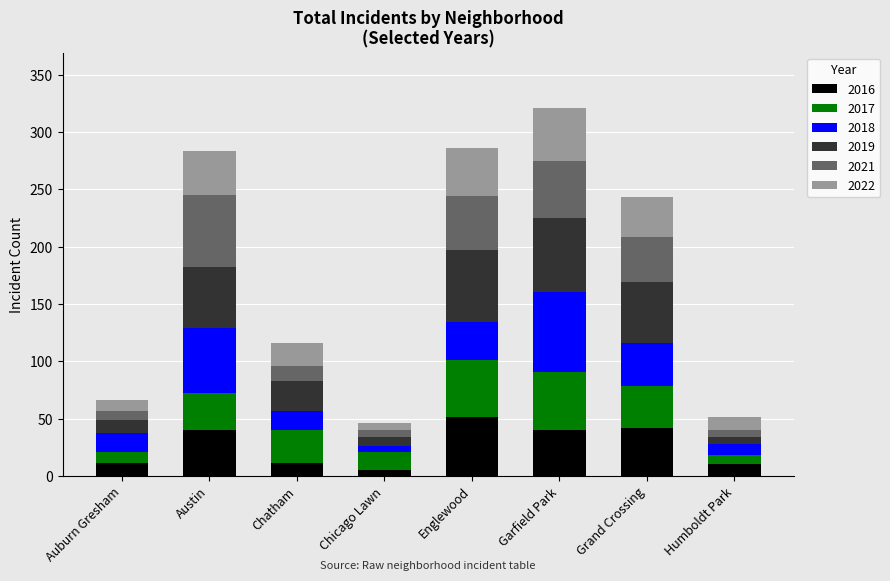

How many data points does each series have?

8